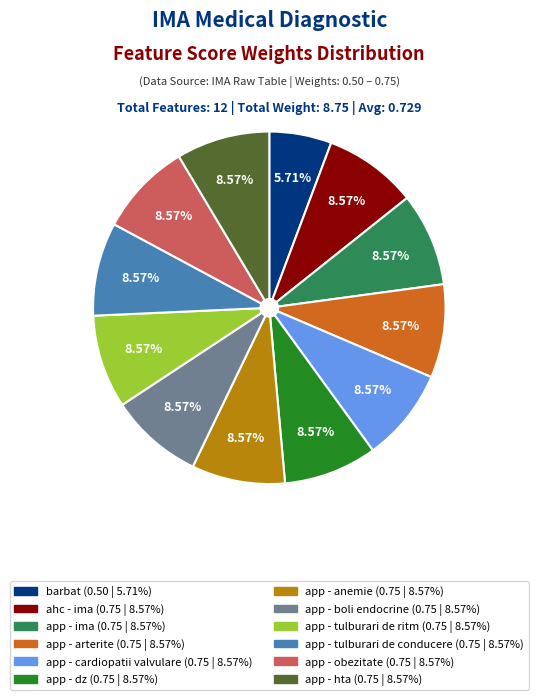

To the nearest percent, what portion does ahc - ima represent?

9%